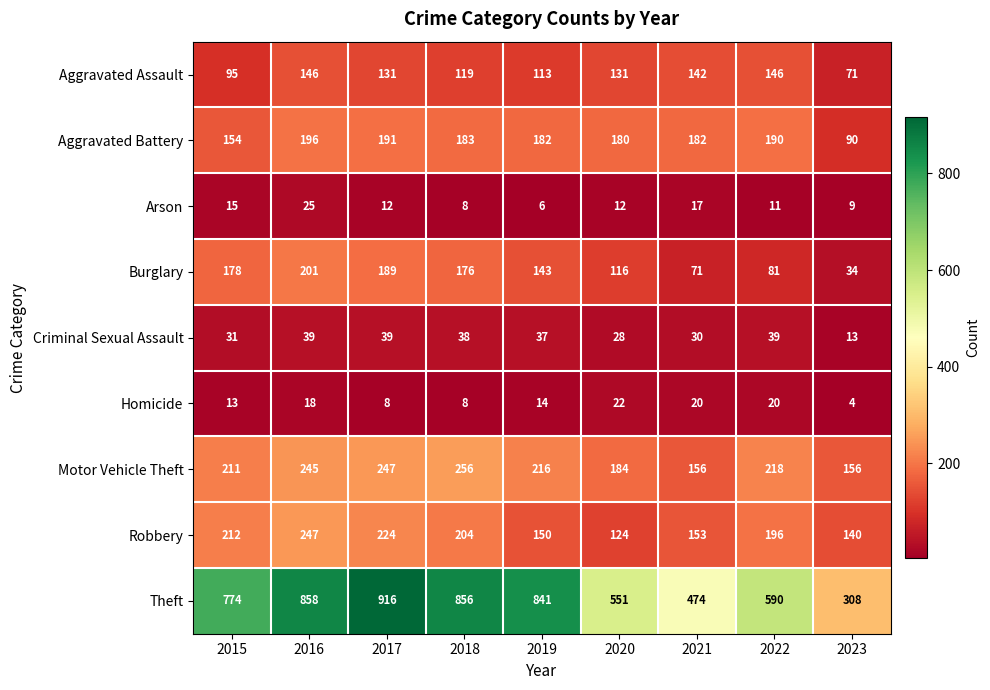

The value of Burglary at 2018 is 272. True or false?

False